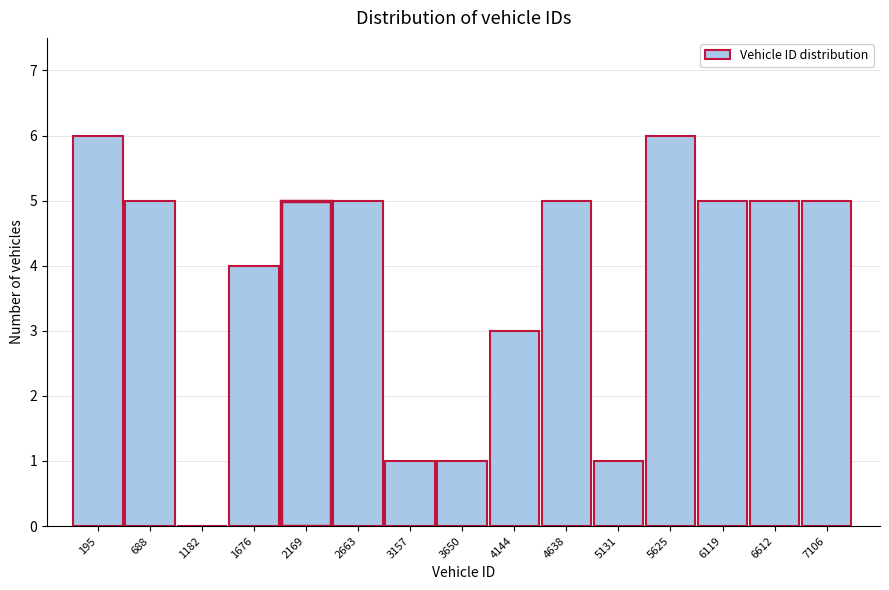

Reading left to right, transcribe all the data shown in this chart.

195=6	688=5	1182=0	1676=4	2169=5	2663=5	3157=1	3650=1	4144=3	4638=5	5131=1	5625=6	6119=5	6612=5	7106=5